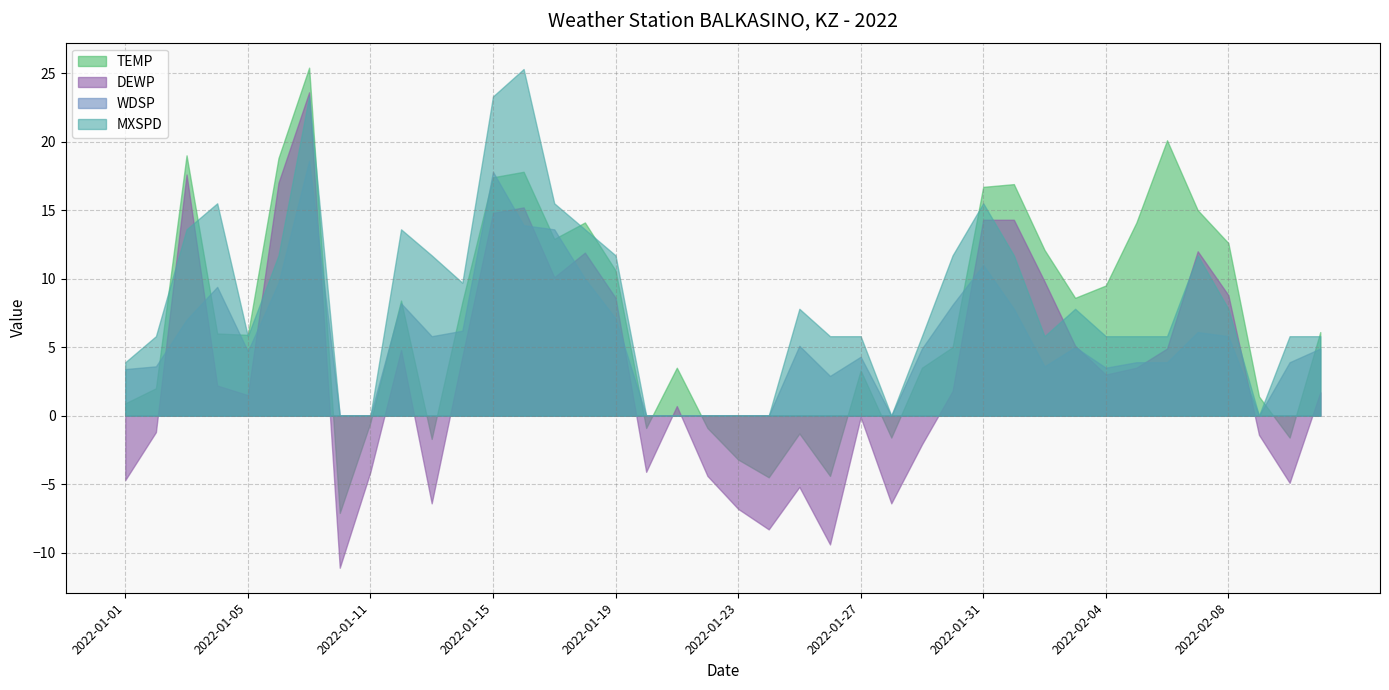

At how many categories does at least one series exceed 18?

6